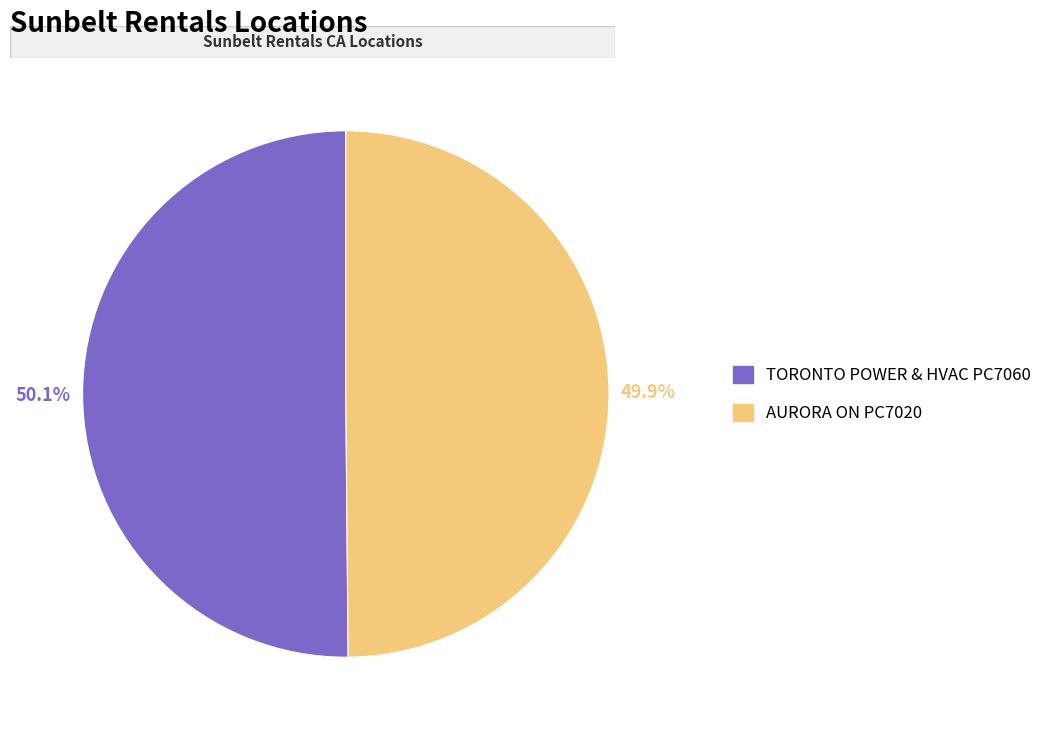

Is the sum of TORONTO POWER & HVAC PC7060 and AURORA ON PC7020 greater than half?

Yes